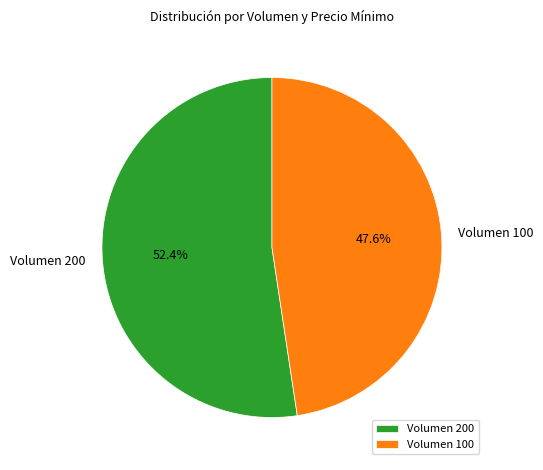

Count the number of slices in the pie.

2